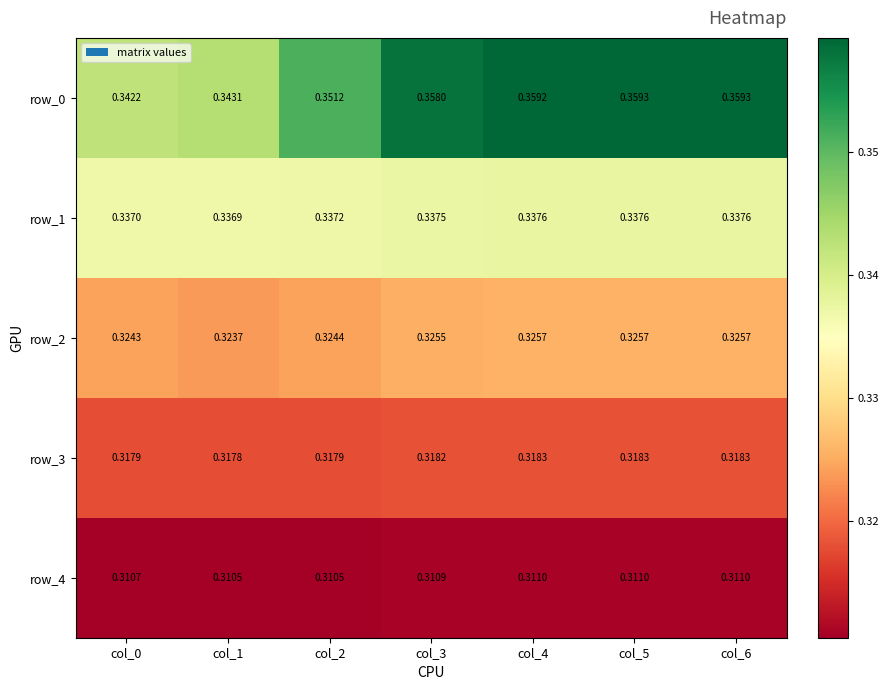

Which series has the largest total across all categories?

row_0